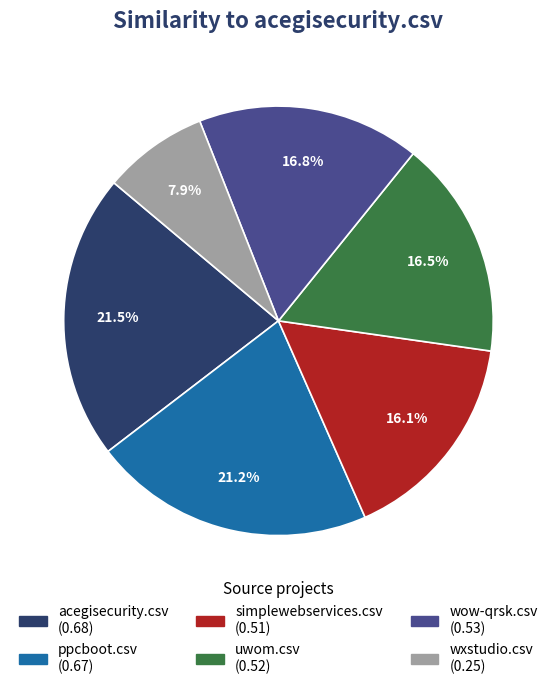

Do wxstudio.csv and ppcboot.csv together represent more than half of the pie?

No